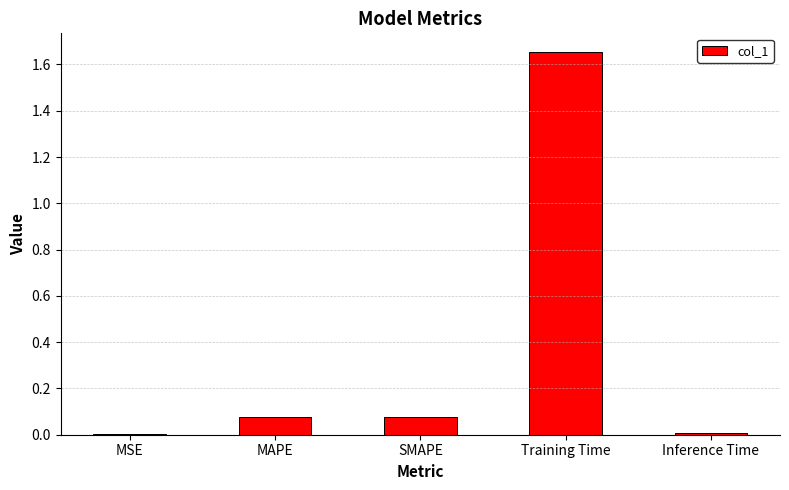

Which label corresponds to the largest value in the chart?

Training Time